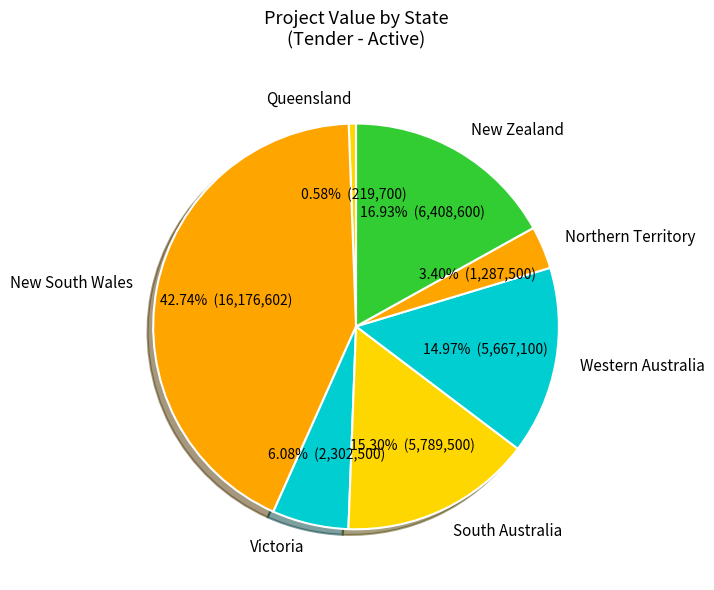

How many segments does this pie chart have?

7